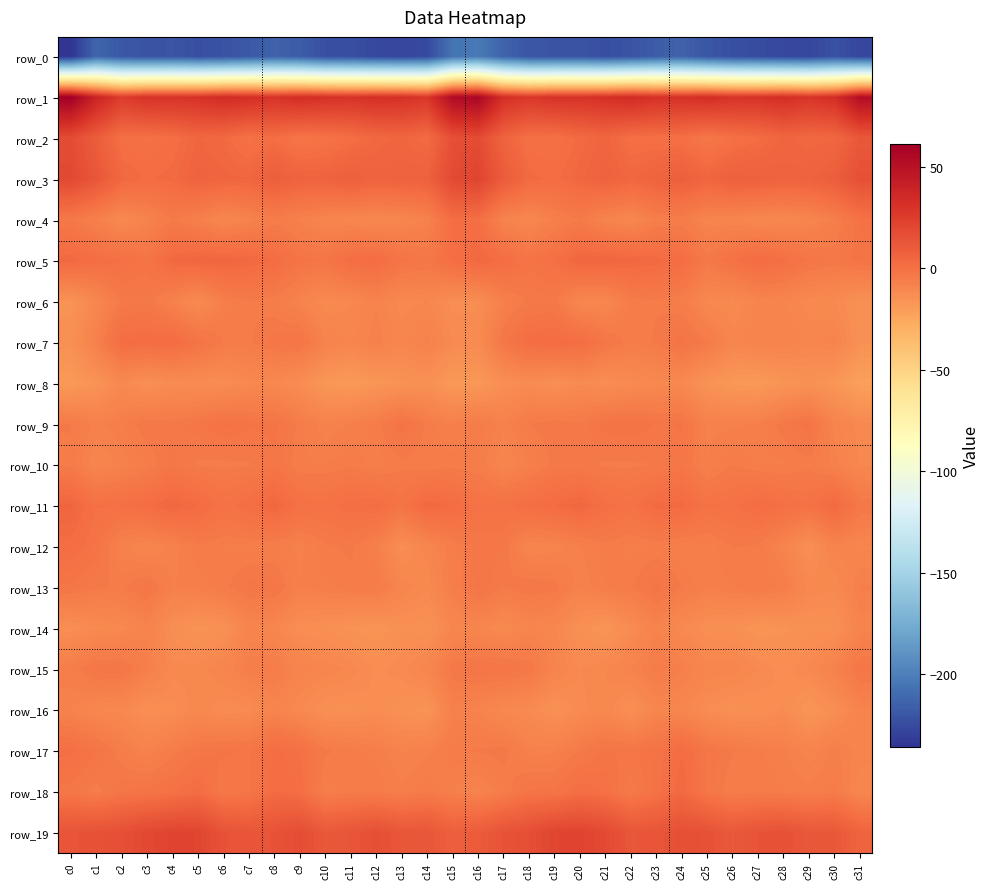

At which label does row_5 first exceed 1?

c0